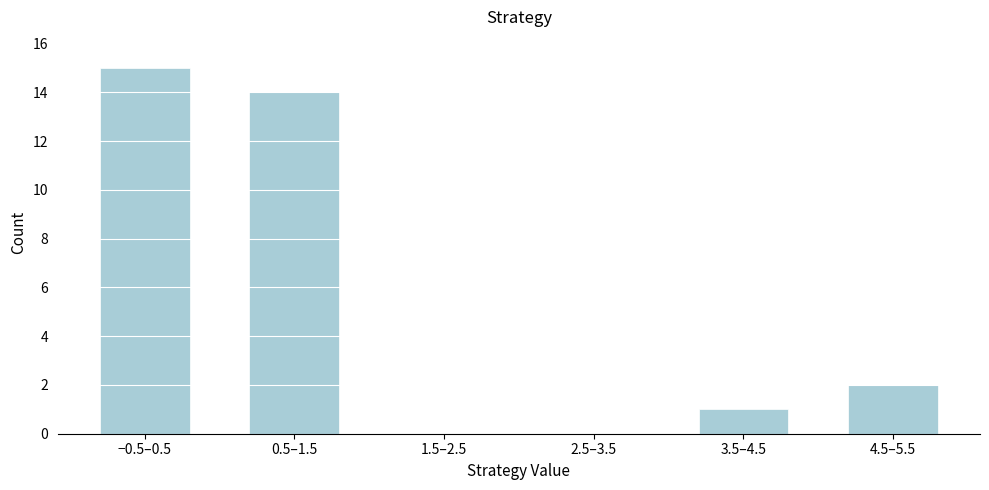

Reading left to right, list all the values displayed in this chart.

−0.5–0.5=15	0.5–1.5=14	1.5–2.5=0	2.5–3.5=0	3.5–4.5=1	4.5–5.5=2